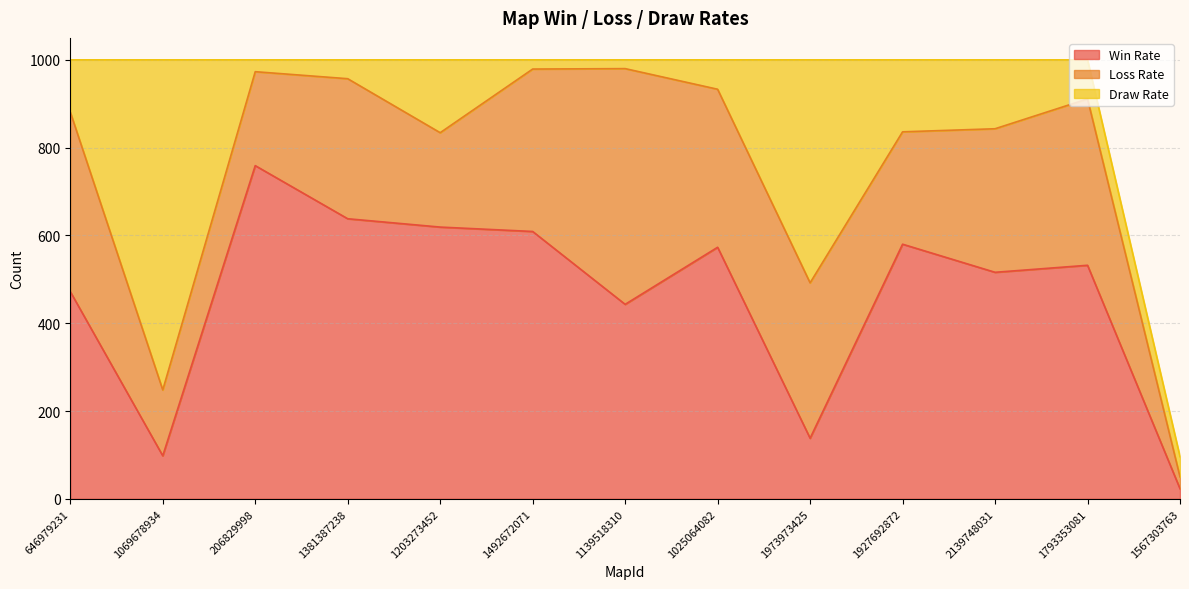

Reading left to right, what are all the values shown in this chart?

Win Rate: 472	98	759	638	619	609	443	573	138	580	516	532	23
Loss Rate: 409	150	214	319	215	370	537	360	354	256	327	379	27
Draw Rate: 119	752	27	43	166	21	20	67	508	164	157	89	46